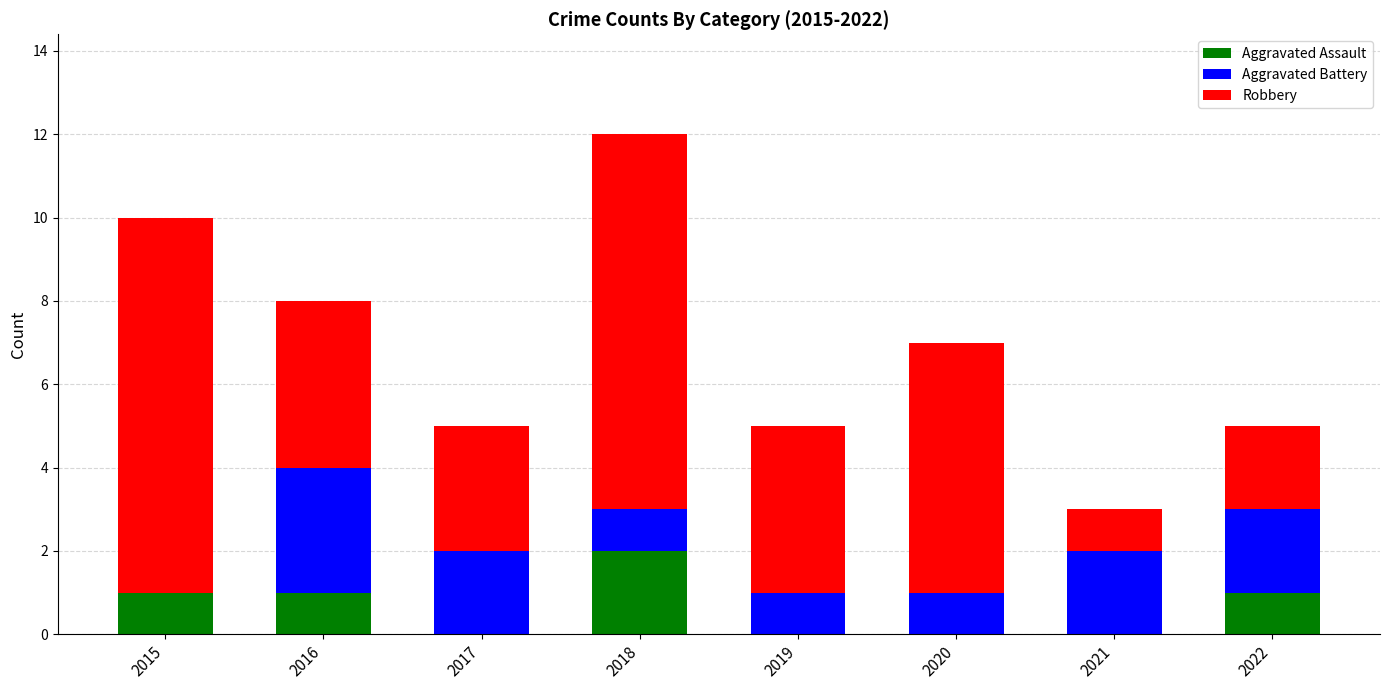

Reading left to right, list the values for the Aggravated Assault series.

2015=1	2016=1	2017=0	2018=2	2019=0	2020=0	2021=0	2022=1